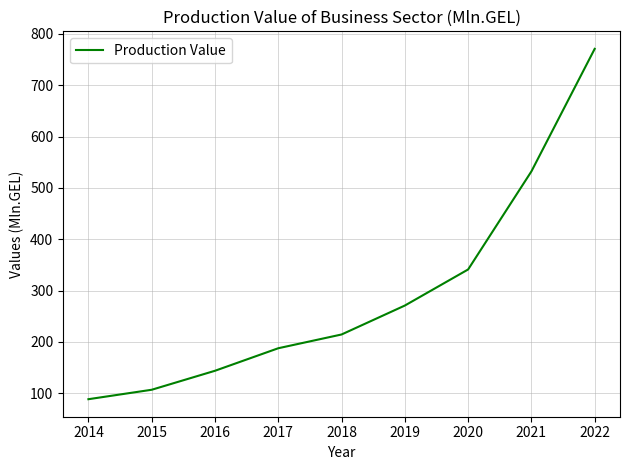

What is the sum of the values at 2020 and 2018?

555.3